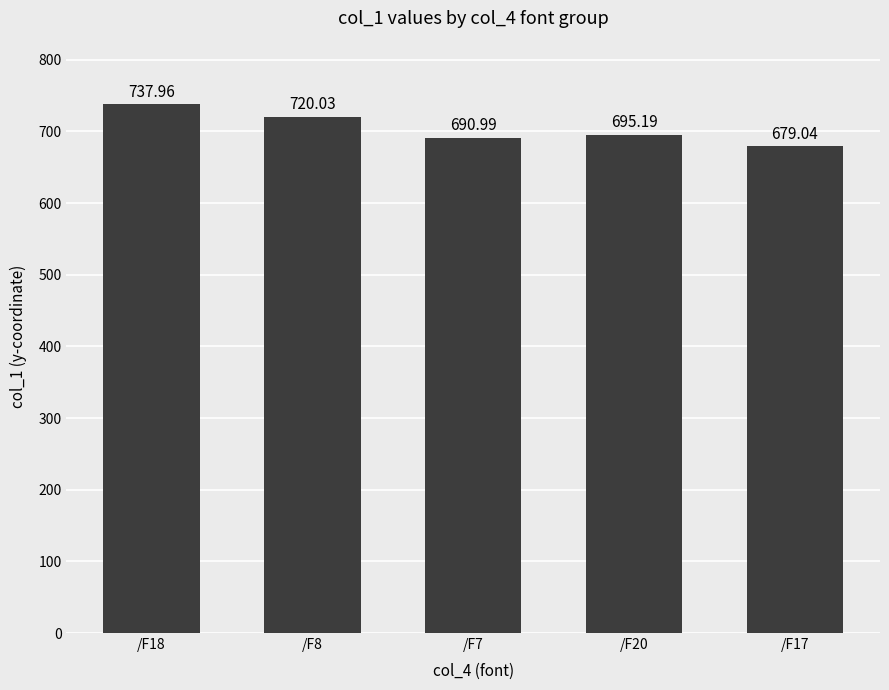

The value at /F7 is 459.5. True or false?

False